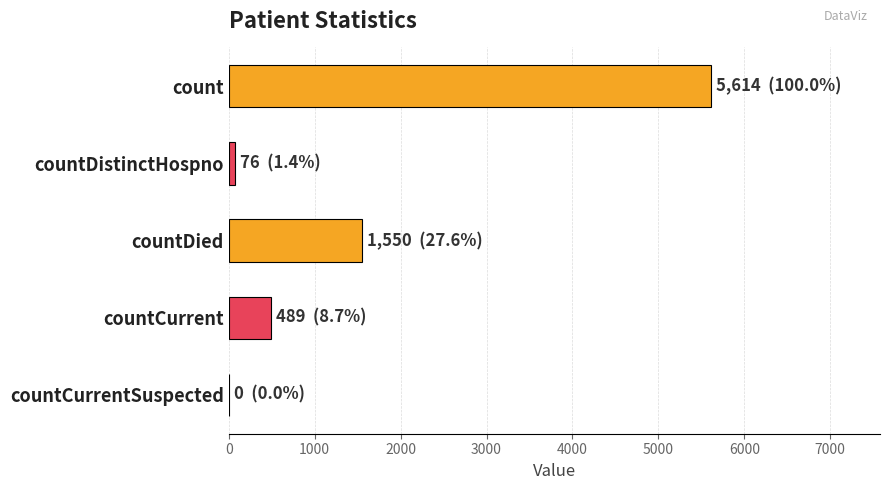

What is the change in value from countCurrent to countCurrentSuspected?

-489